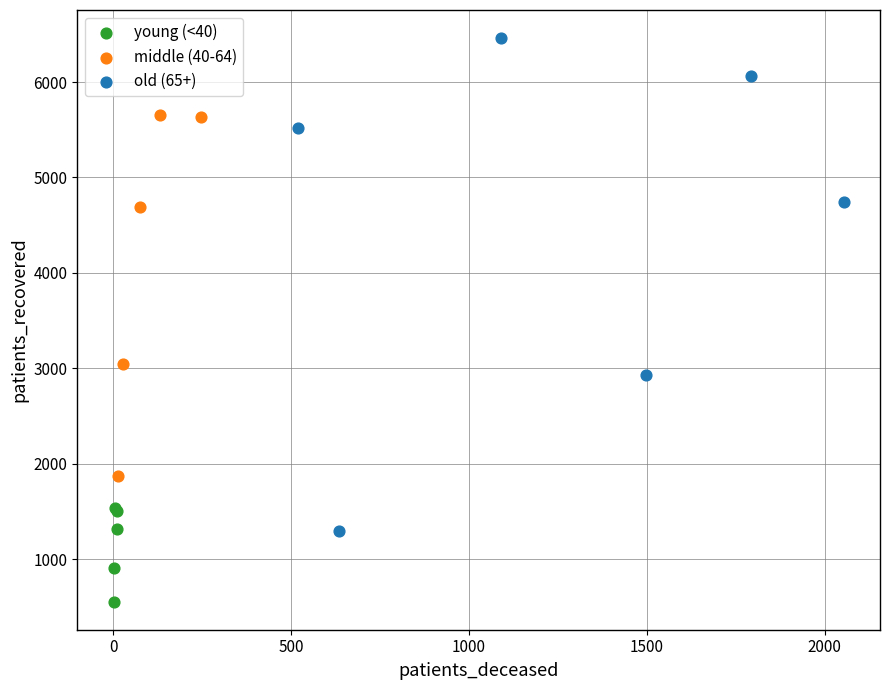

Which series contains the lowest Y value?

young (<40)